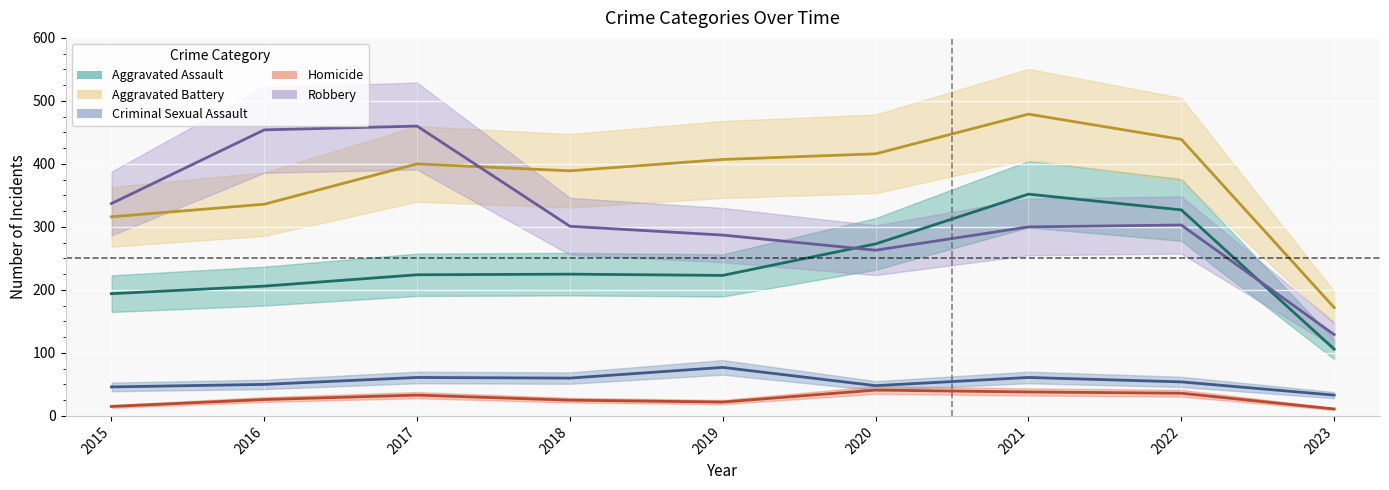

At which label does Criminal Sexual Assault reach its peak?

2019